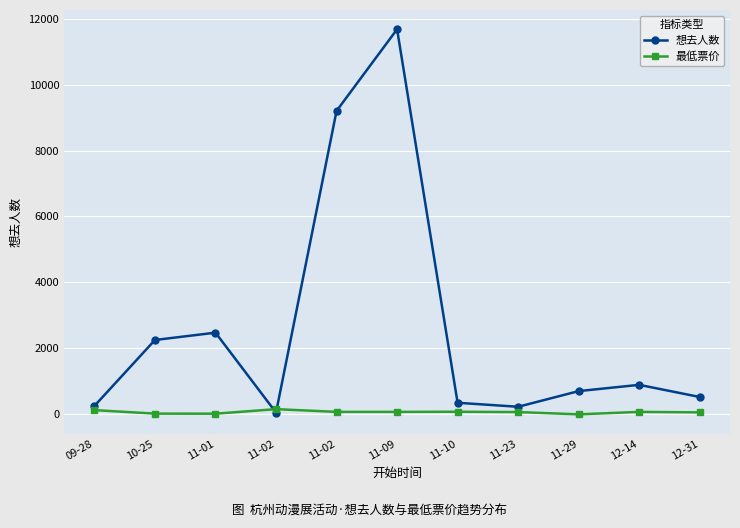

What is the label of the 3rd point from the right?

11-29